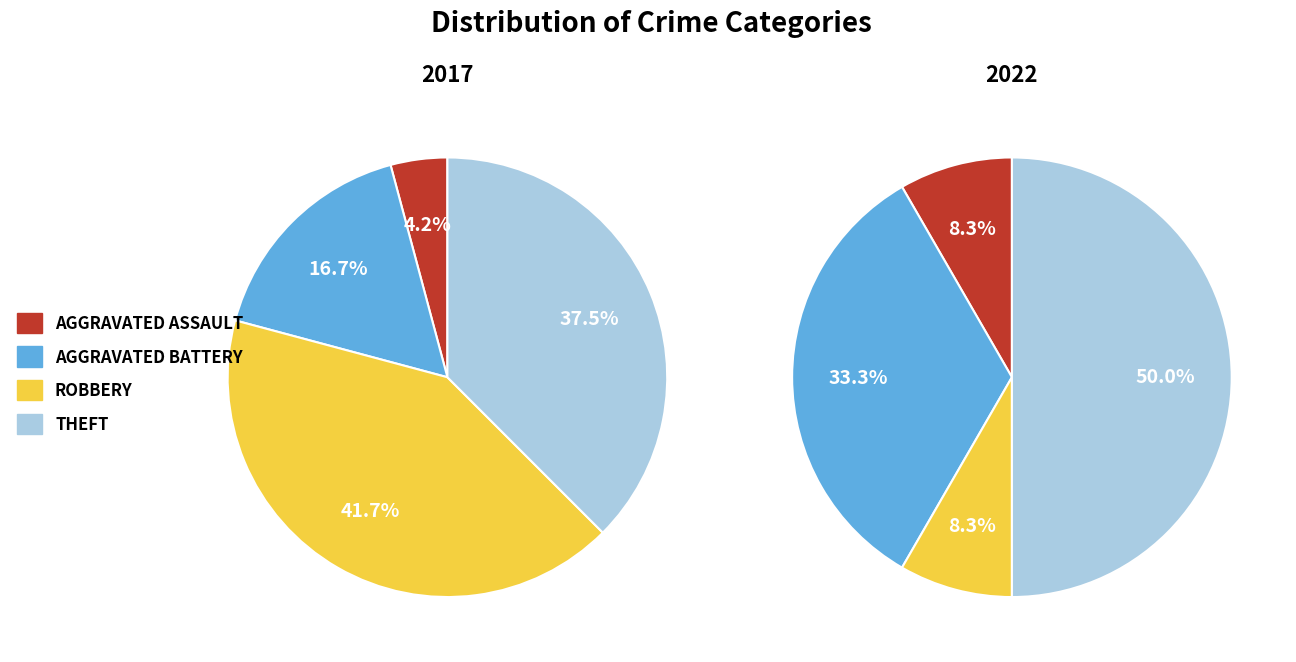

Which category has the smallest portion of the pie?

Aggravated Assault